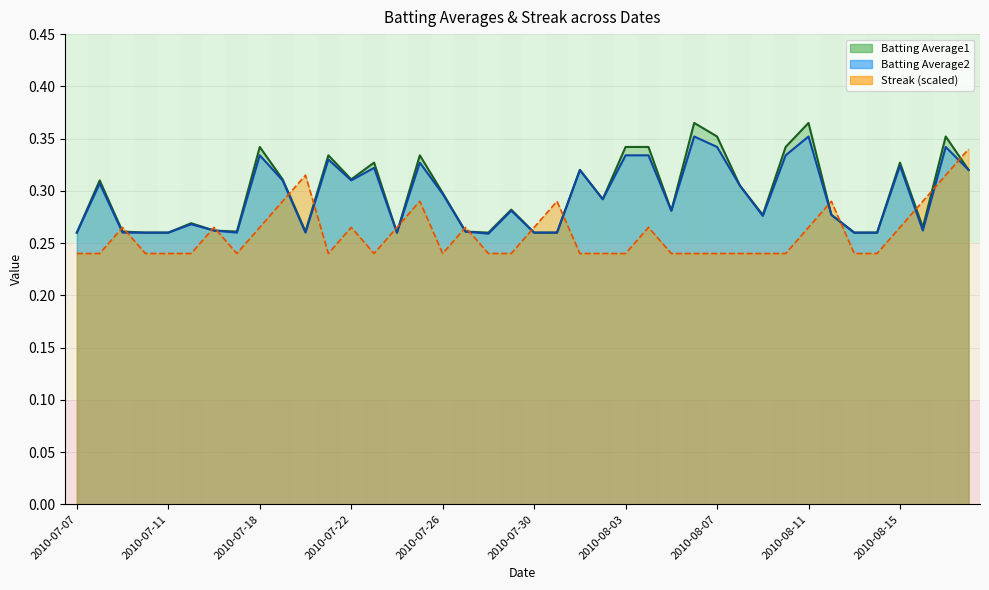

True or false: Batting Average1 has a value of 0.3 at 2010-08-10.

True